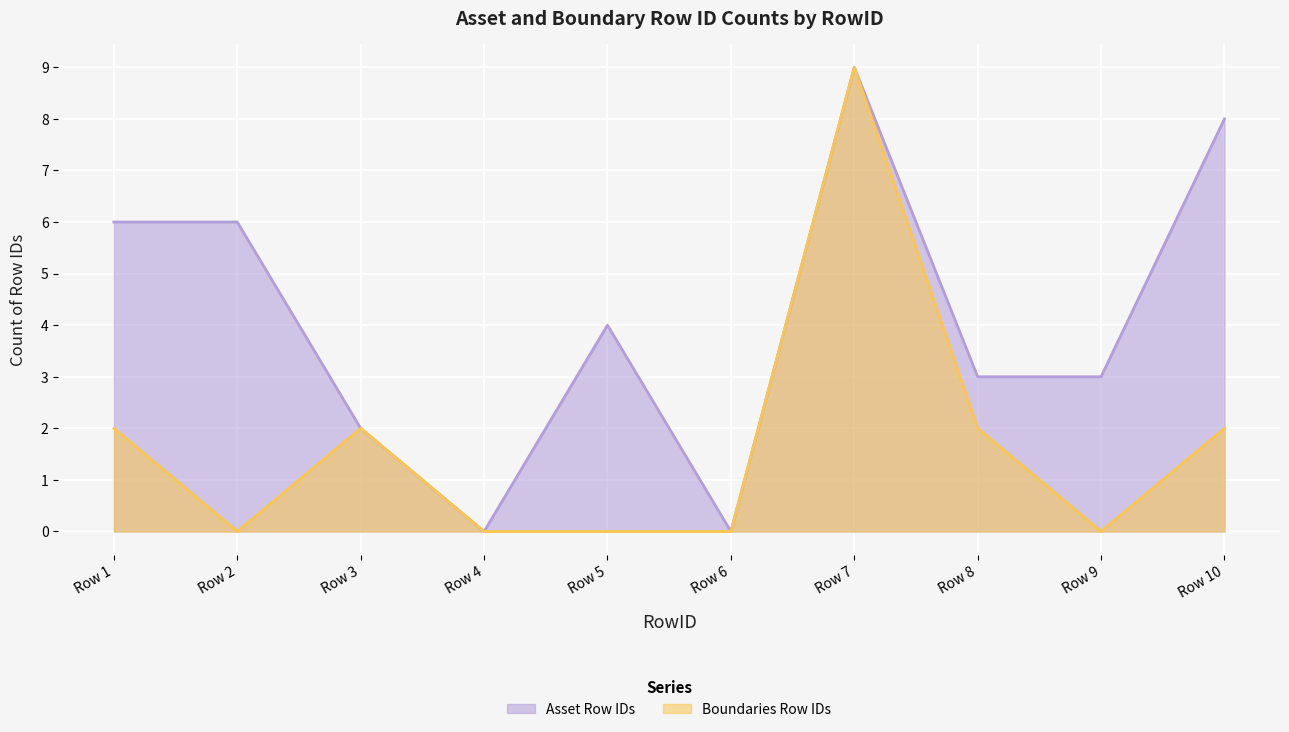

True or false: Asset Row IDs has a value of 9 at Row 7.

True